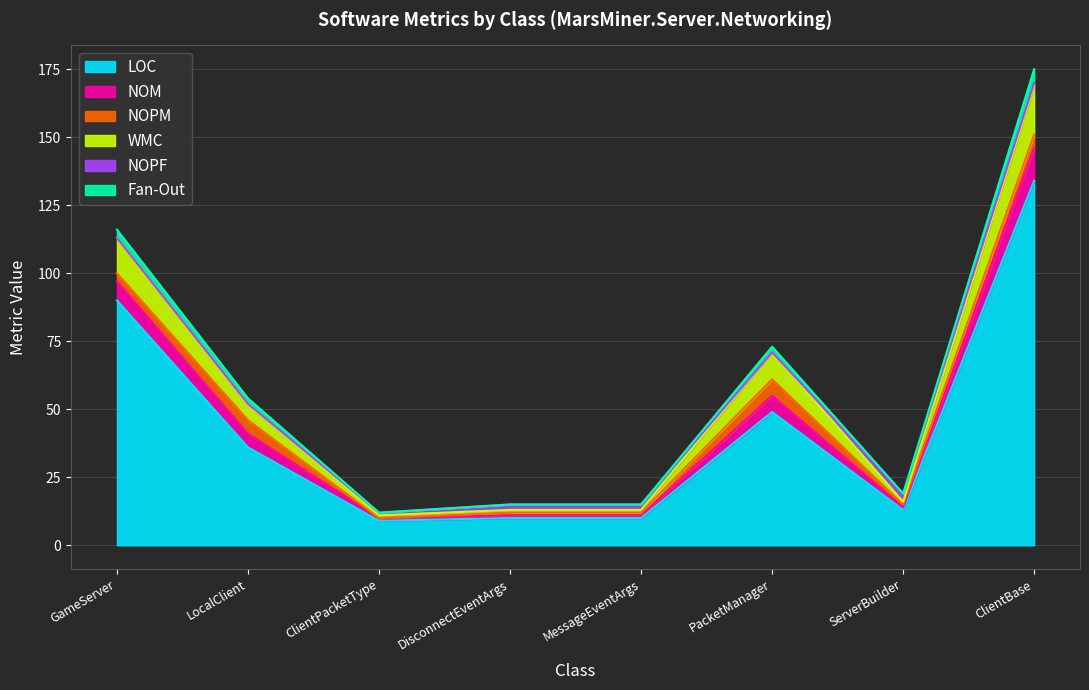

What is the difference between the highest and lowest values at ServerBuilder?

13